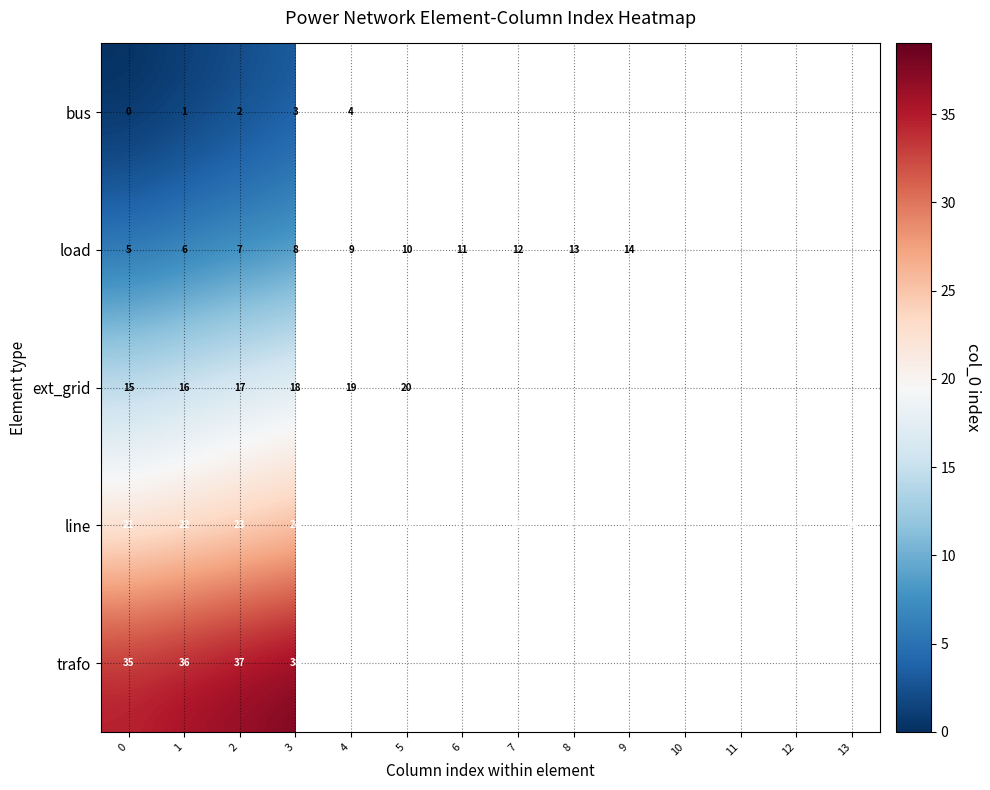

At 4, list the series in order from largest to smallest.

trafo, line, ext_grid, load, bus